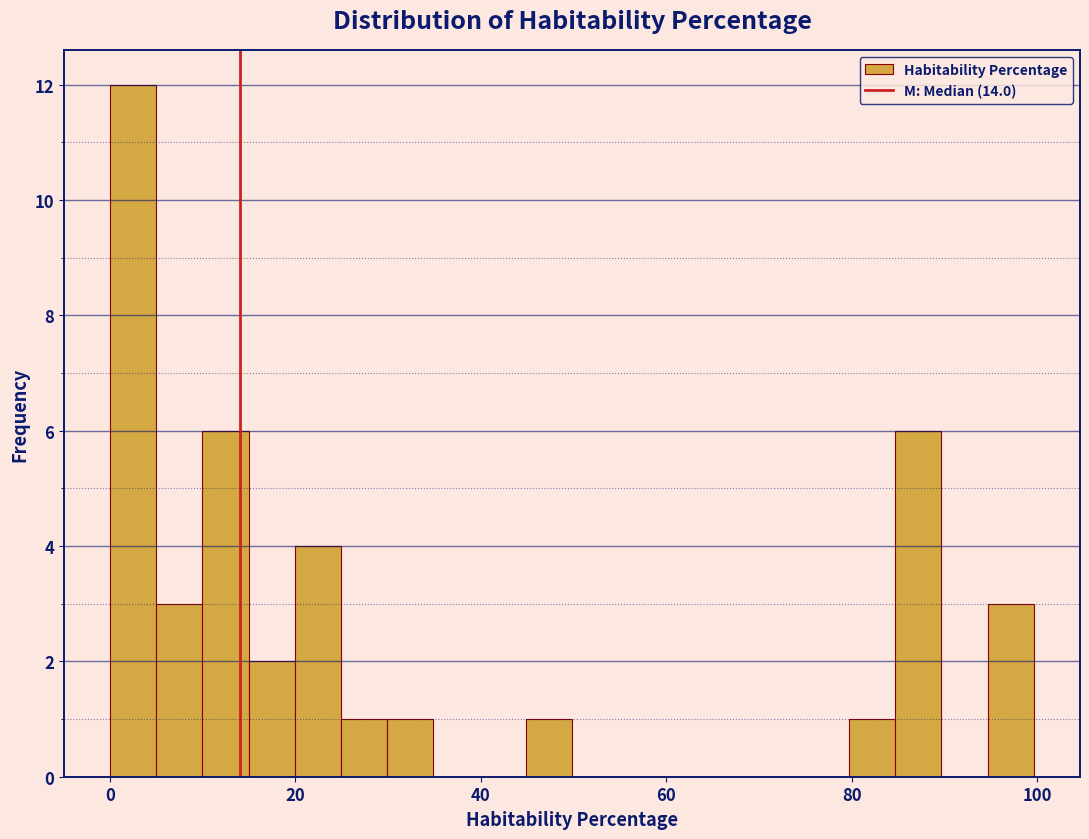

Around what value on the x-axis is the tallest bar? Give the approximate position of its centre, as read against the axis.

2